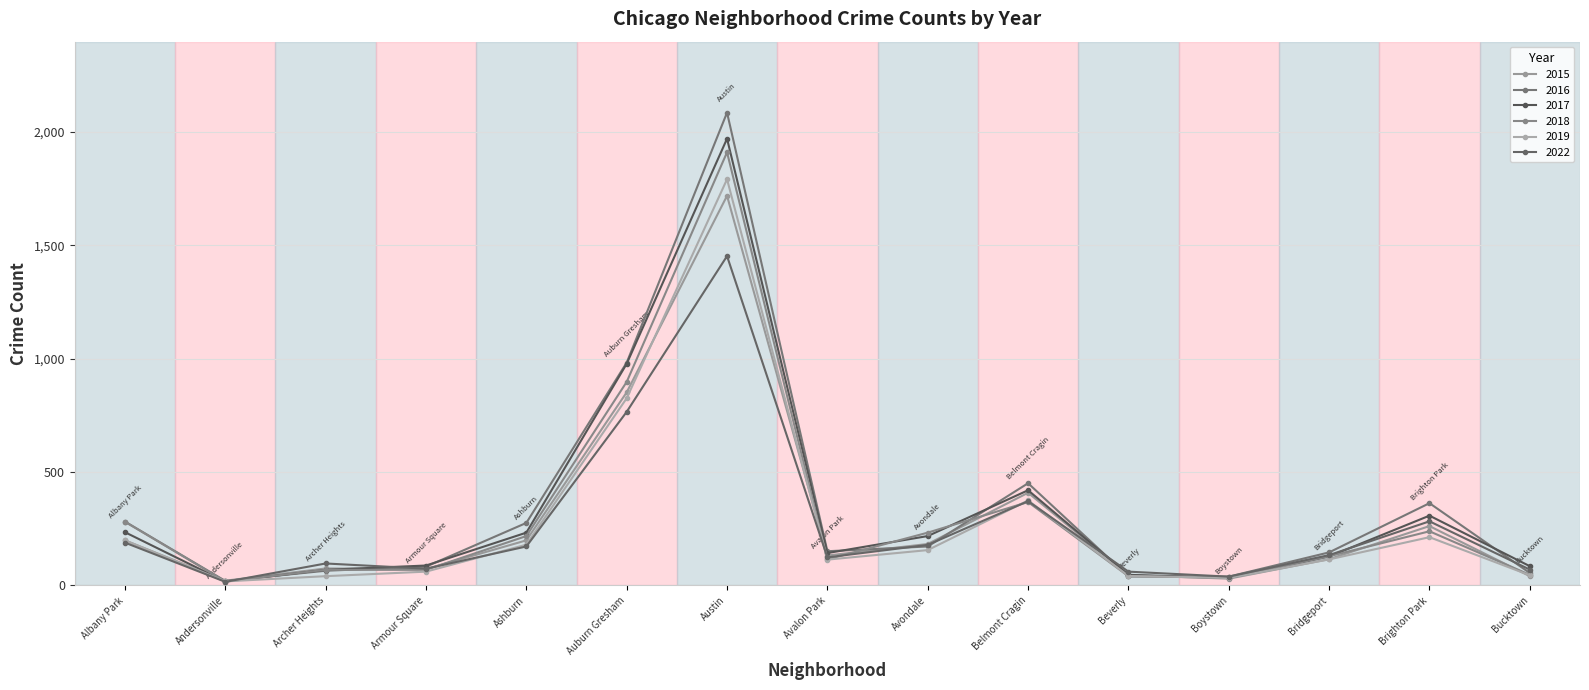

What is the difference between the highest and lowest values at Brighton Park?

150